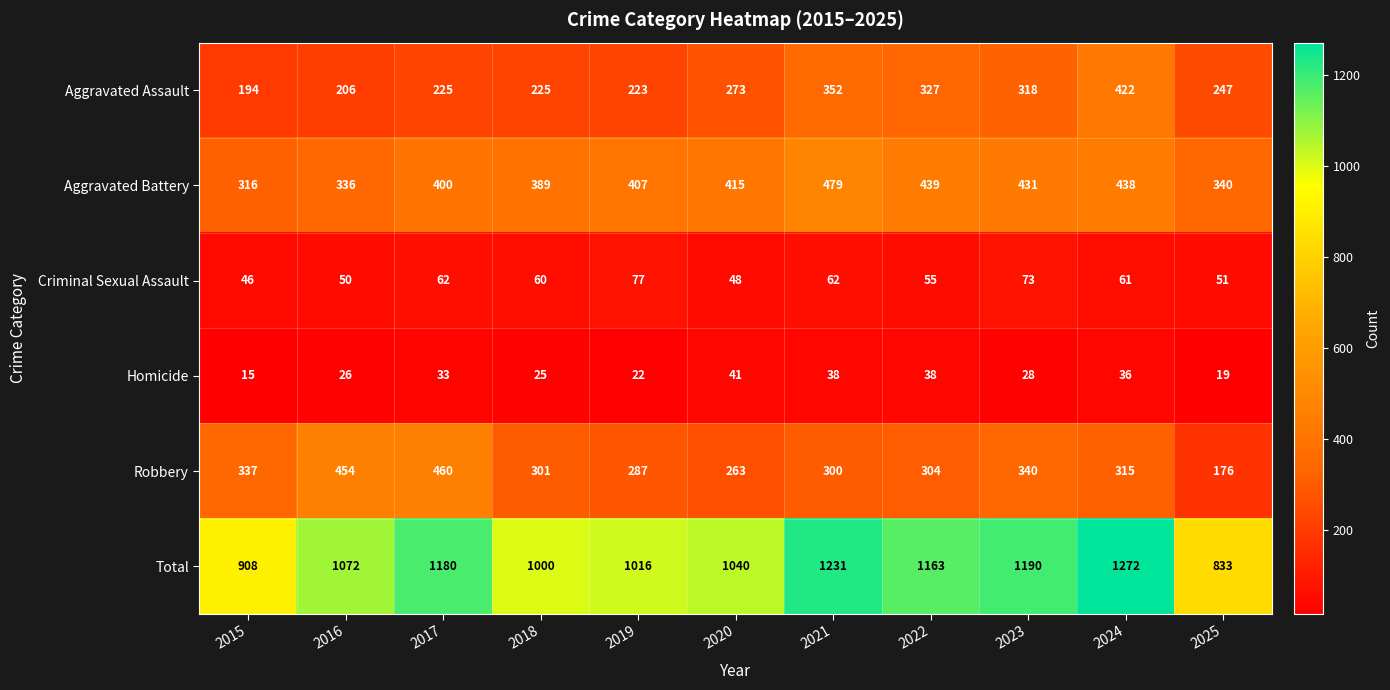

Which series changed the most between 2018 and 2024?

Total